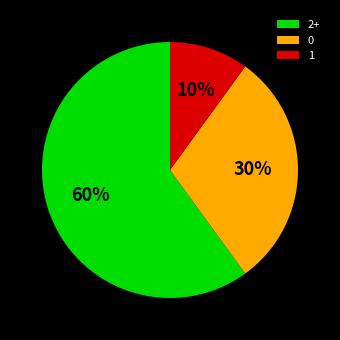

How many segments does this pie chart have?

3